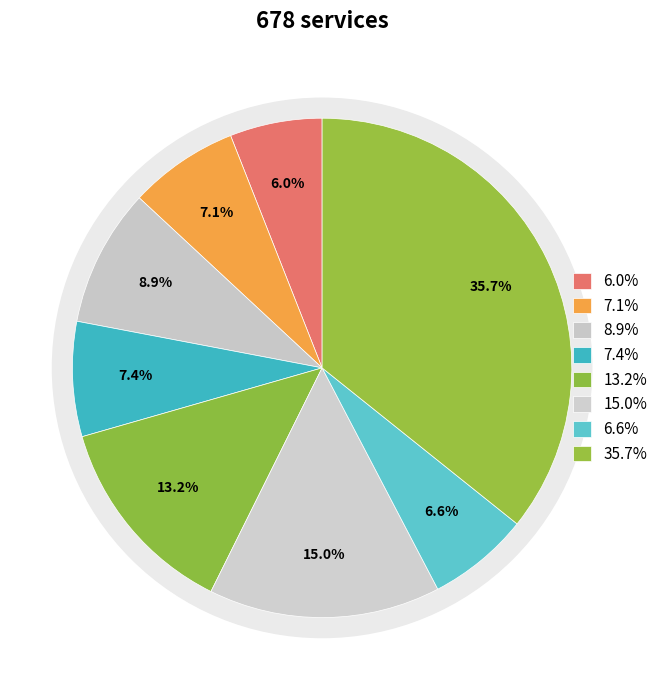

Is there a majority slice in this chart?

No